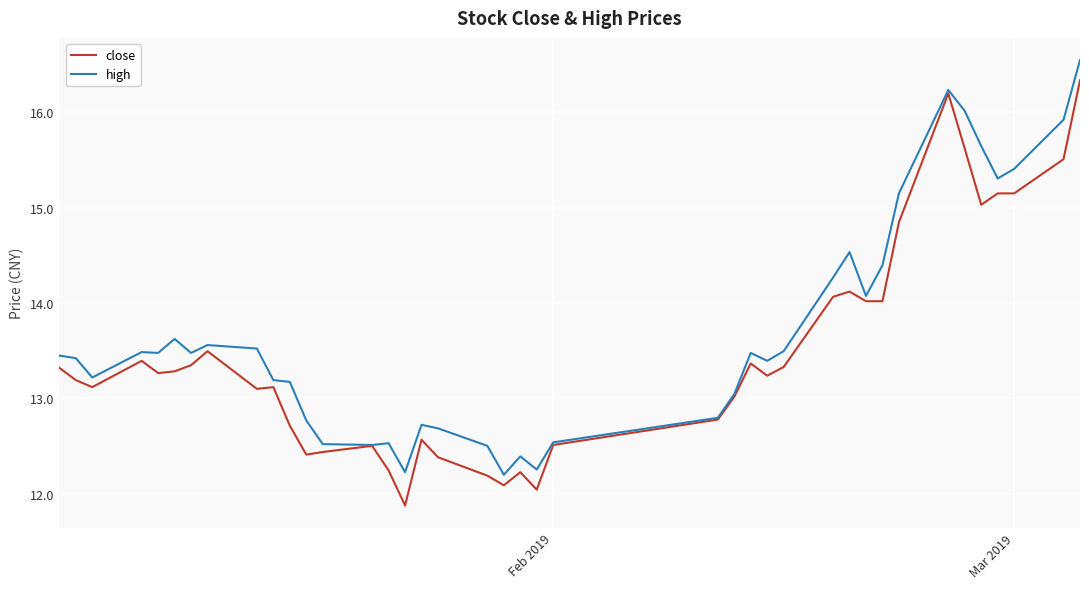

Which series has the largest total across all categories?

high